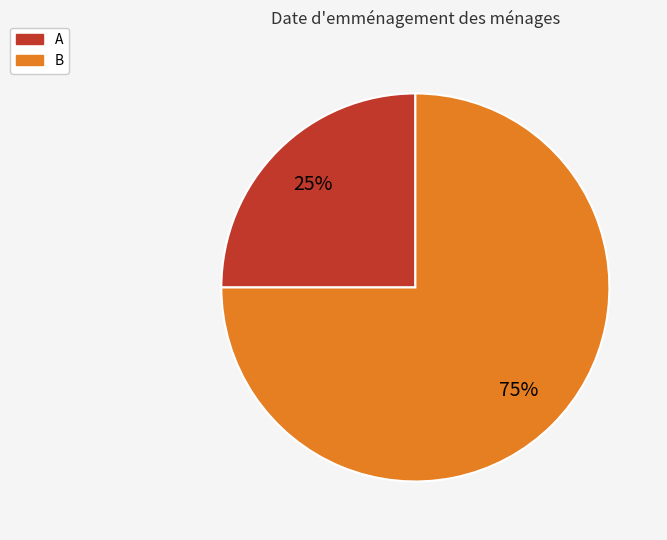

What is the smallest slice in the pie chart?

A